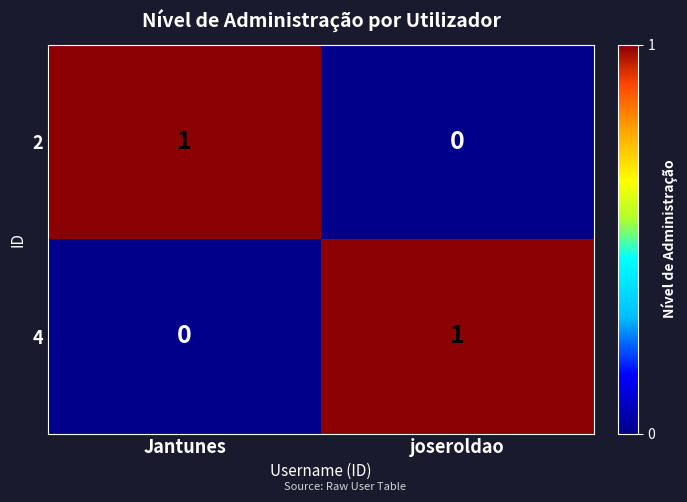

How many values in the 2 series are below 1?

1